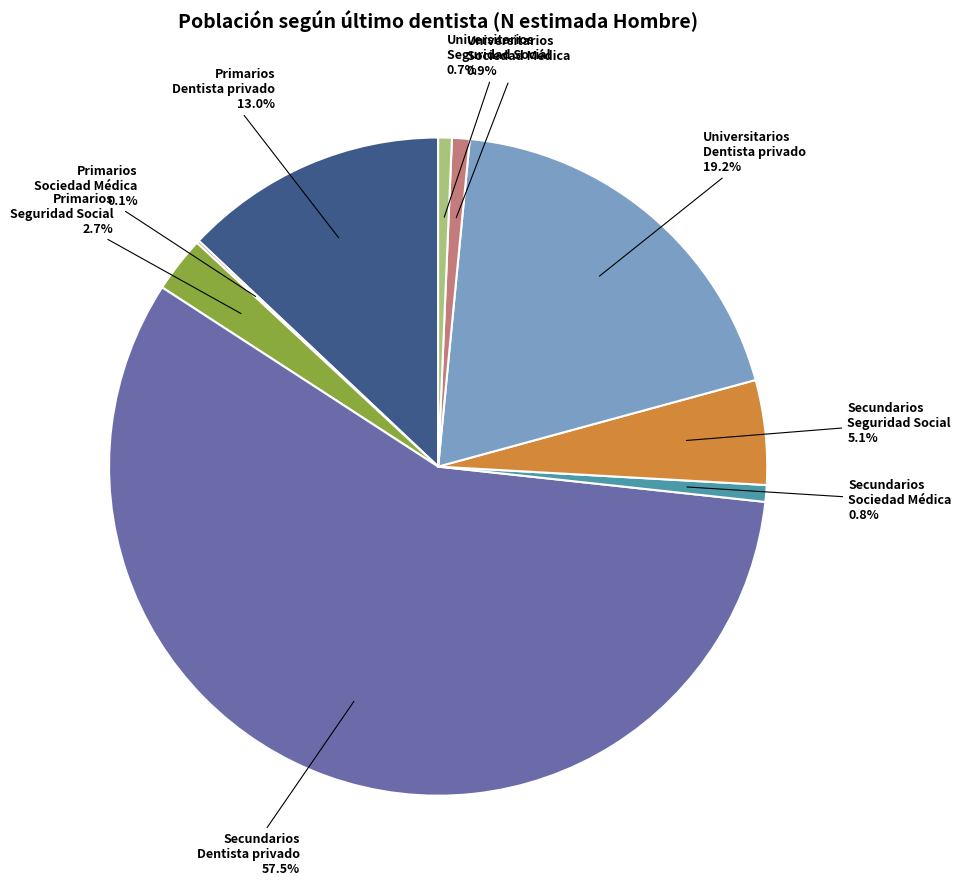

Does any single category account for the majority?

Yes